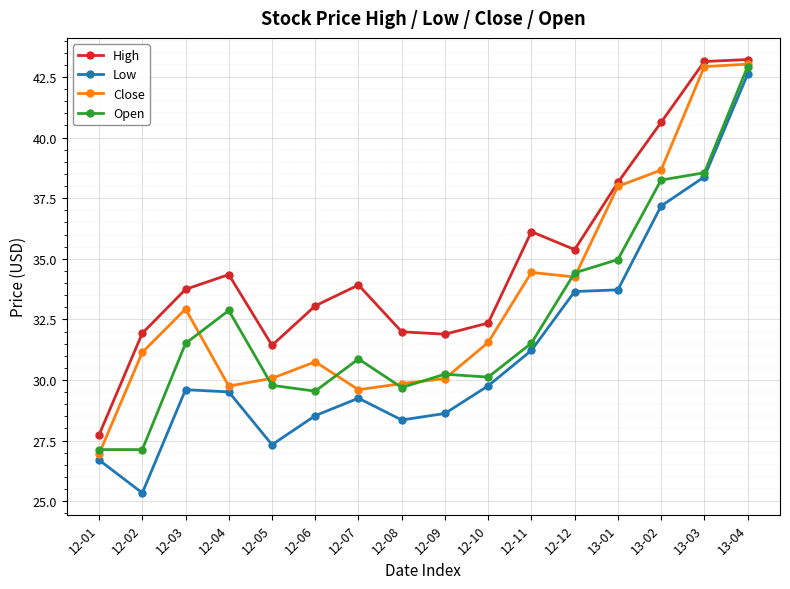

Rank the series at 12-01 from lowest to highest value.

Low, Close, Open, High